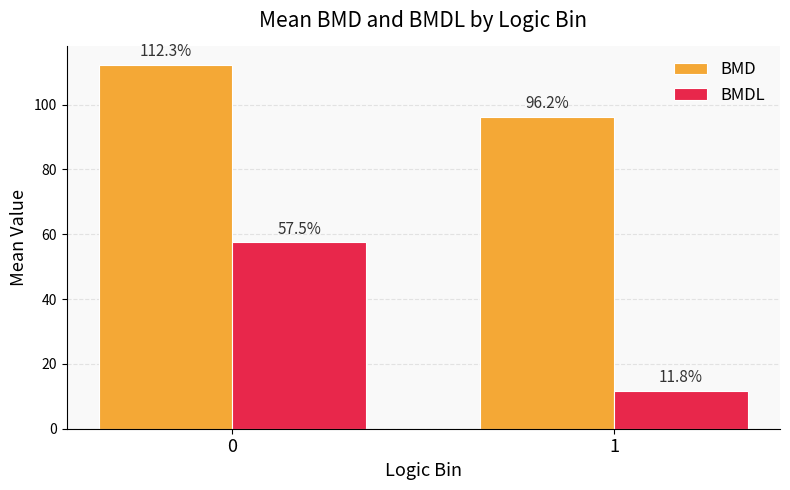

Are the bars grouped side by side (vs. stacked)?

Yes